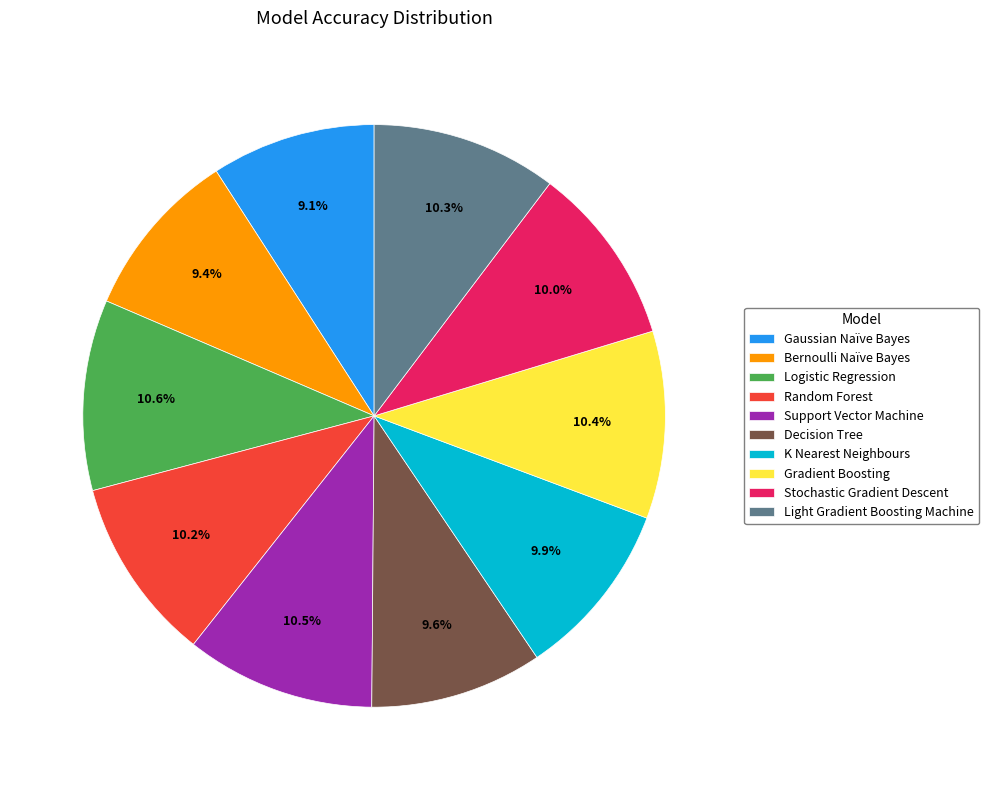

How many segments does this pie chart have?

10